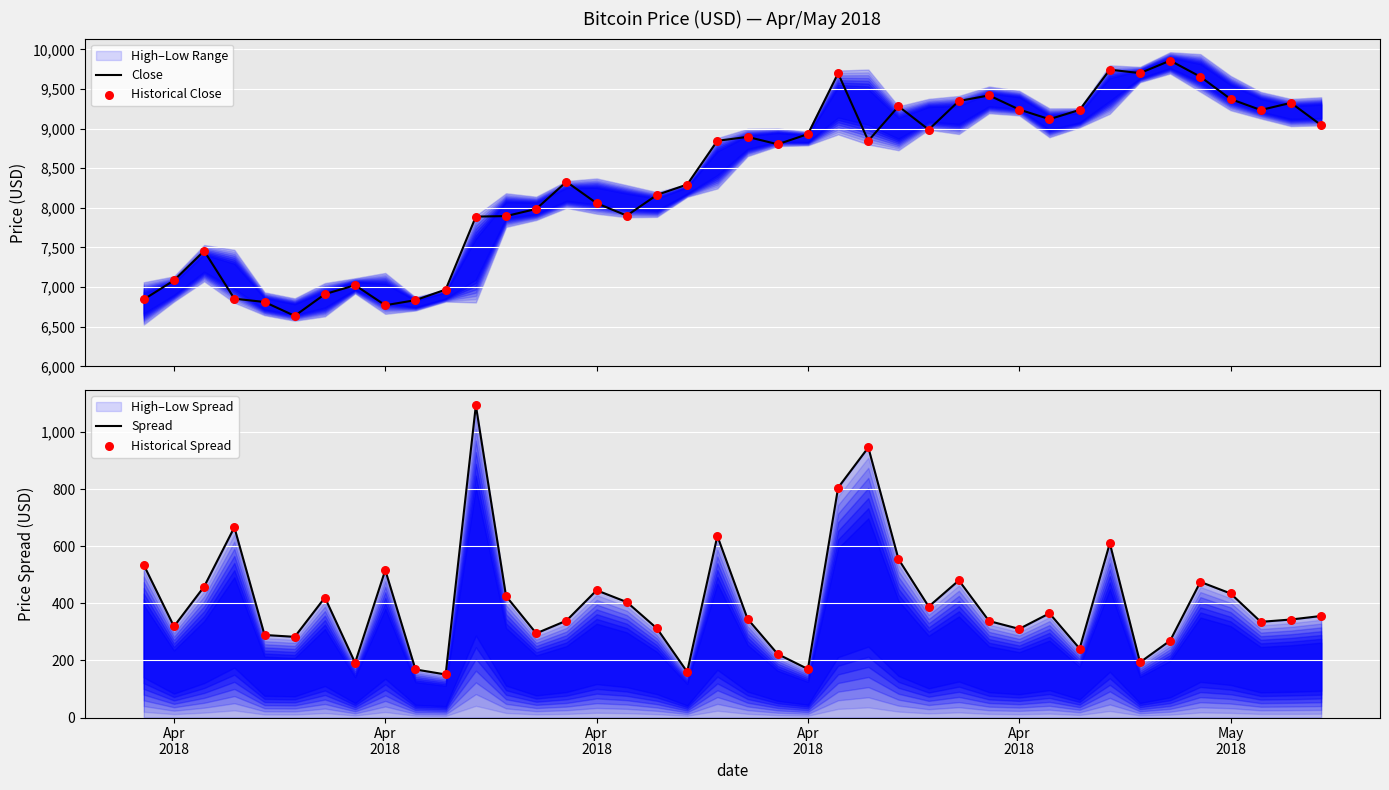

At how many categories does at least one series exceed 1717?

40